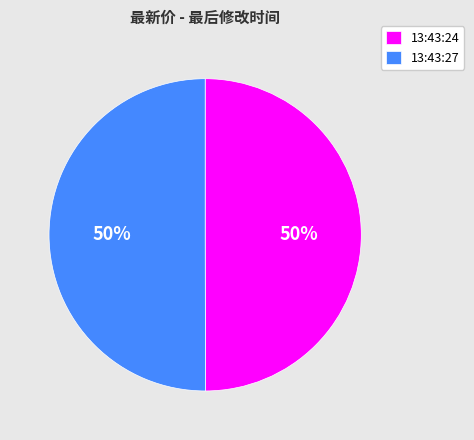

Is the sum of 13:43:24 and 13:43:27 greater than half?

Yes